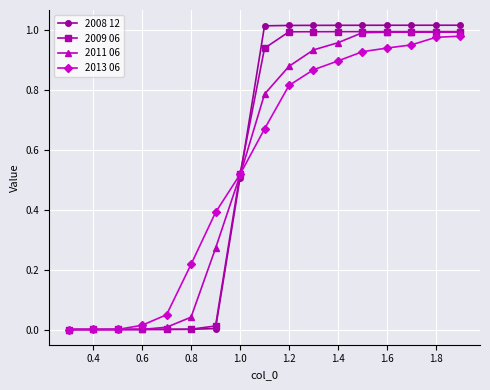

The 2011 06 series shows 0.0 at 0.6. True or false?

True